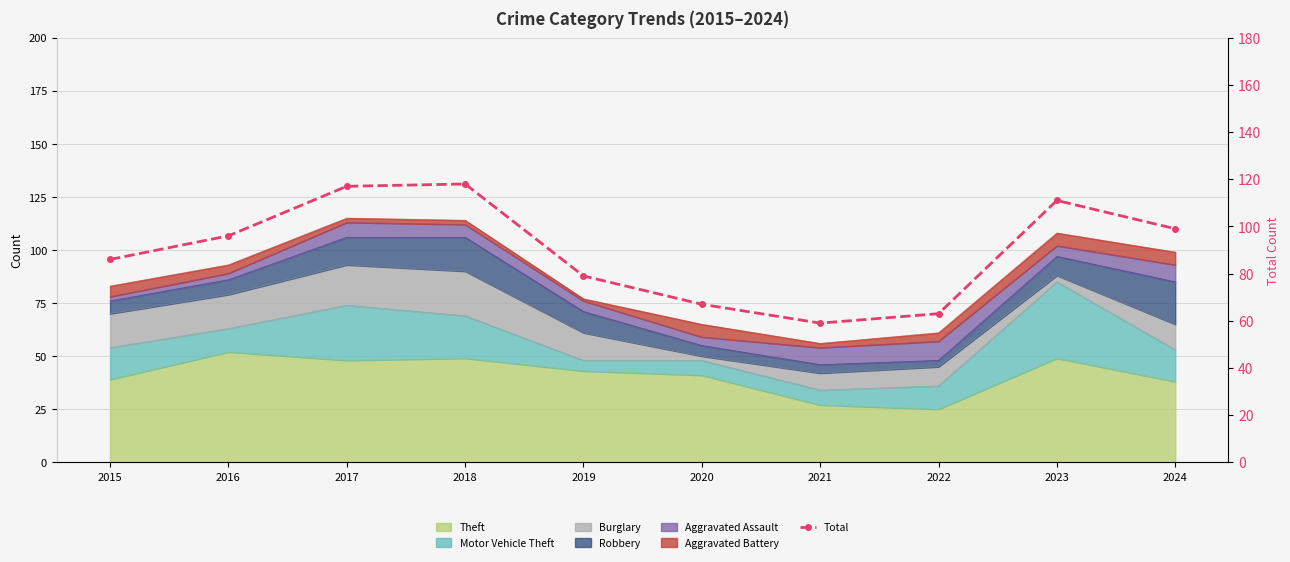

List the labels in order of value, smallest first.

2021, 2022, 2020, 2019, 2015, 2016, 2024, 2023, 2017, 2018